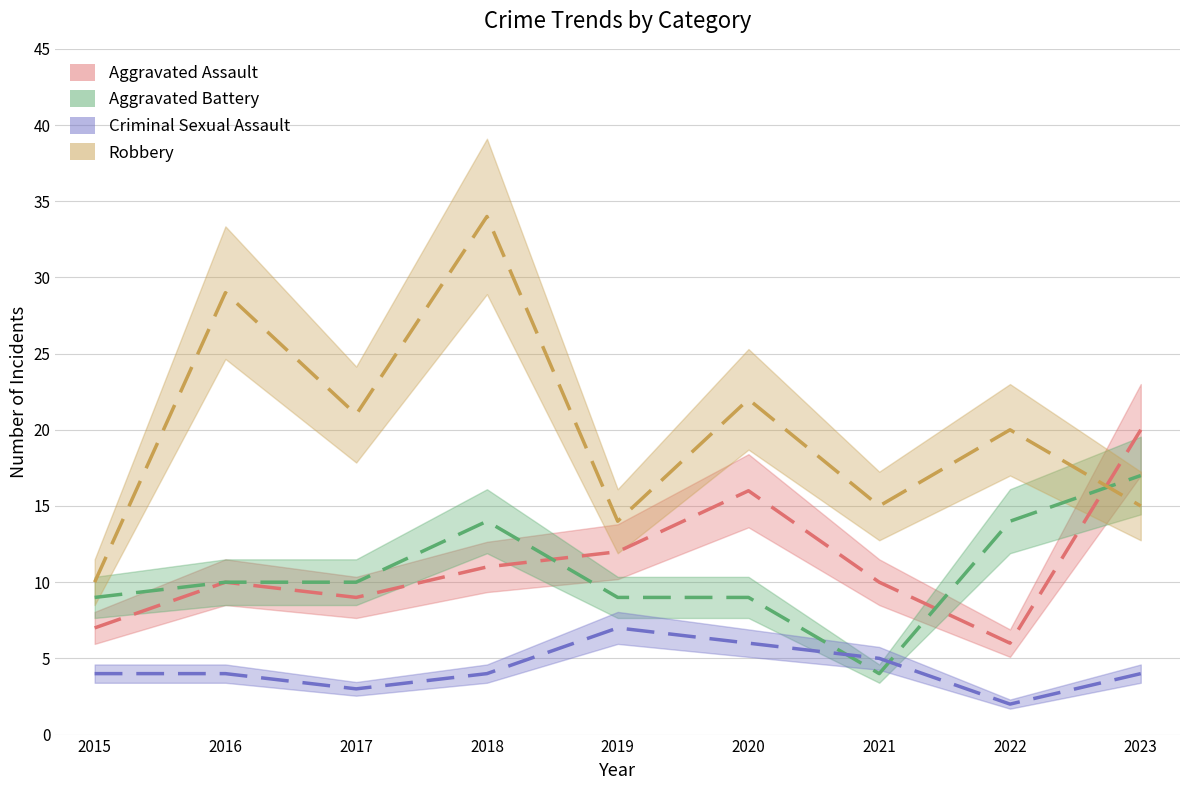

Does the chart have visible grid lines?

Yes